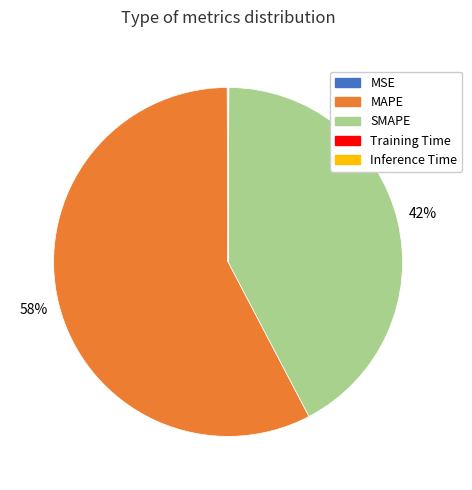

The SMAPE slice represents 55% of the pie. True or false?

False